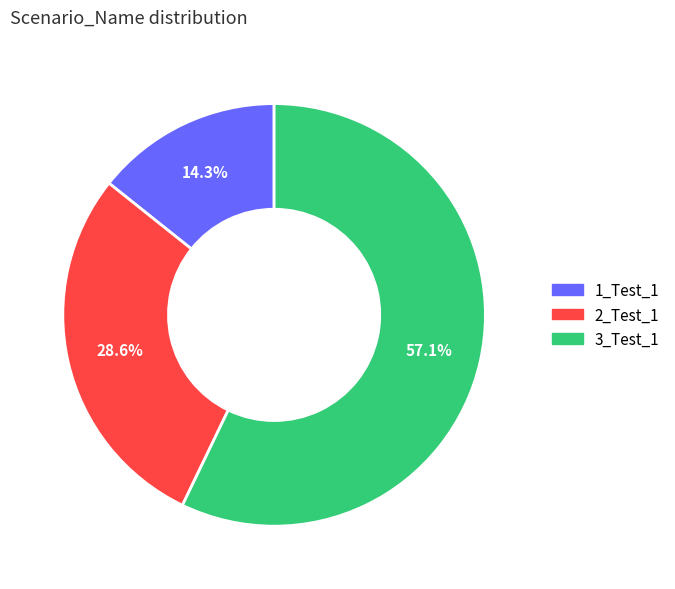

How many slices are in this pie chart?

3